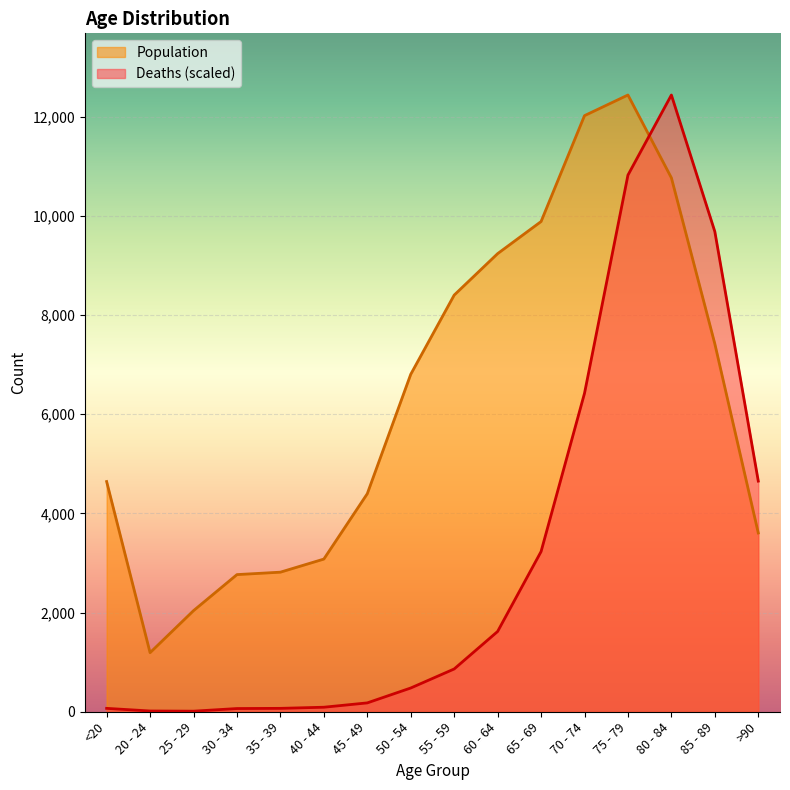

How many values in the Population series are below 6803?

8